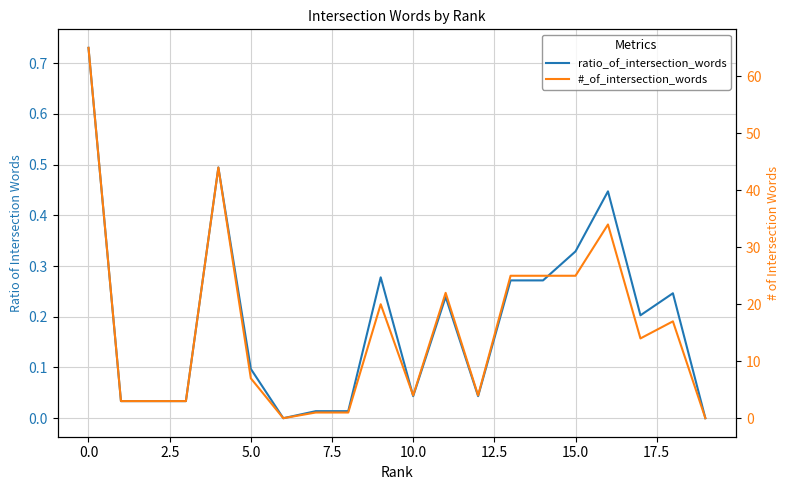

Reading right to left, extract all data points from this chart.

ratio_of_intersection_words: 0.0	0.2	0.2	0.4	0.3	0.3	0.3	0.0	0.2	0.0	0.3	0.0	0.0	0.0	0.1	0.5	0.0	0.0	0.0	0.7
#_of_intersection_words: 0.0	17.0	14.0	34.0	25.0	25.0	25.0	4.0	22.0	4.0	20.0	1.0	1.0	0.0	7.0	44.0	3.0	3.0	3.0	65.0